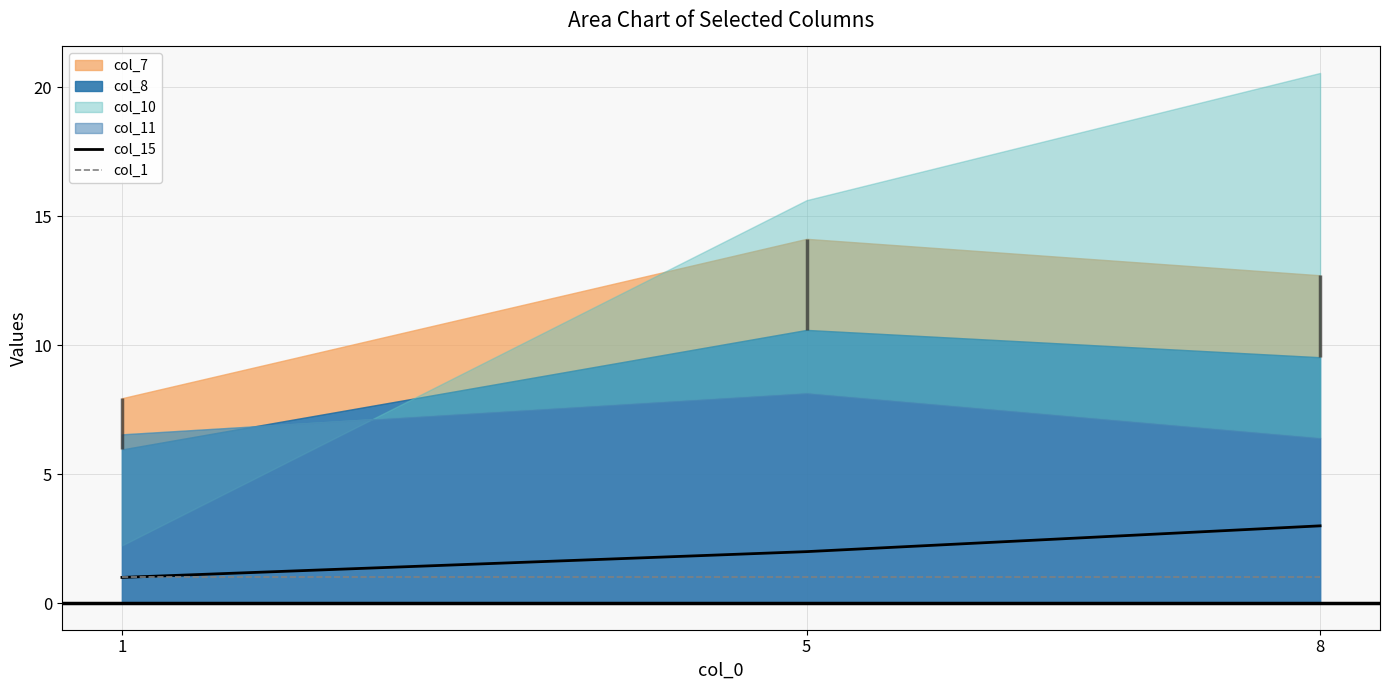

True or false: col_1 has a value of 0 at 1.

False